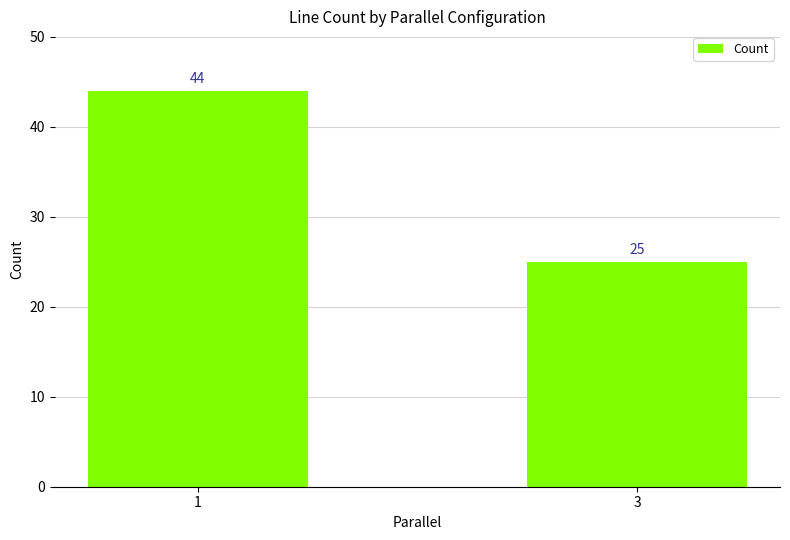

Between 1 and 3, which is larger?

1